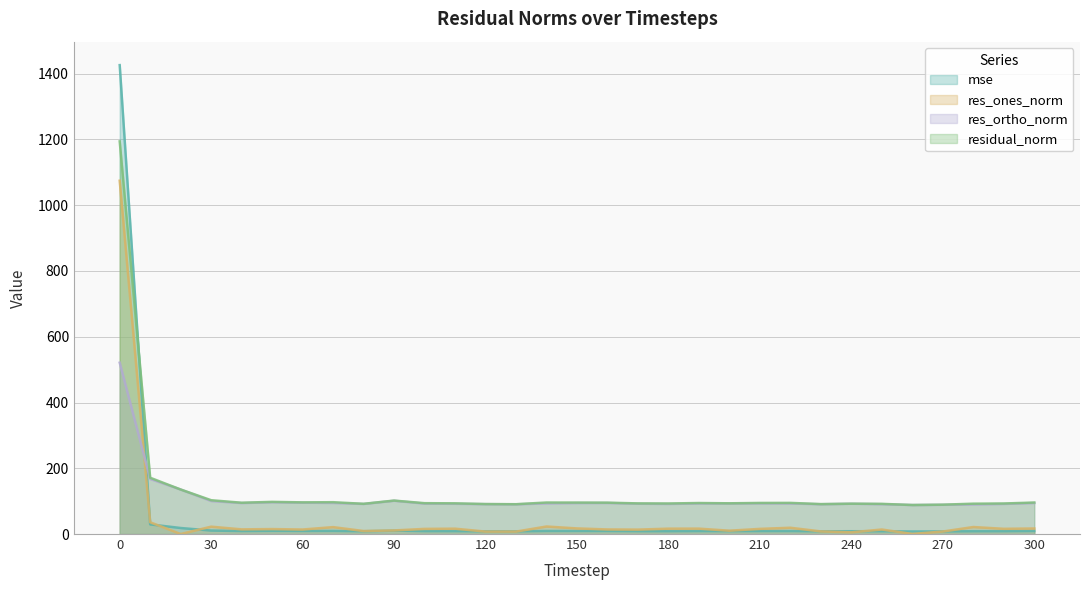

Does the chart have visible grid lines?

Yes